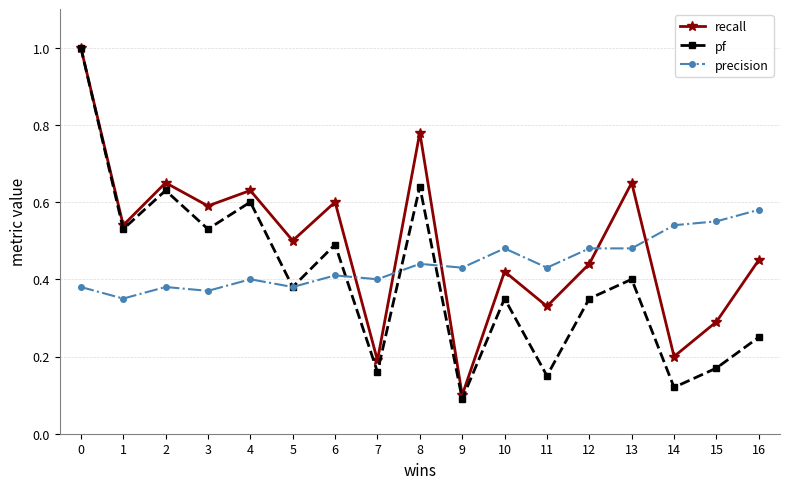

True or false: recall and precision cross at least once.

True